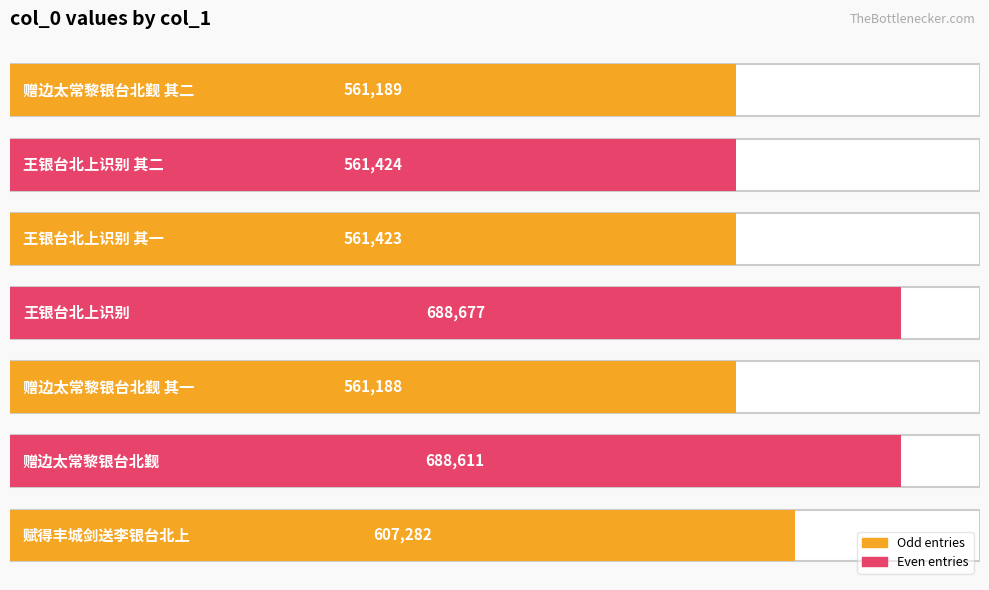

True or false: the data shows 392249 at 赠边太常黎银台北觐 其一.

False